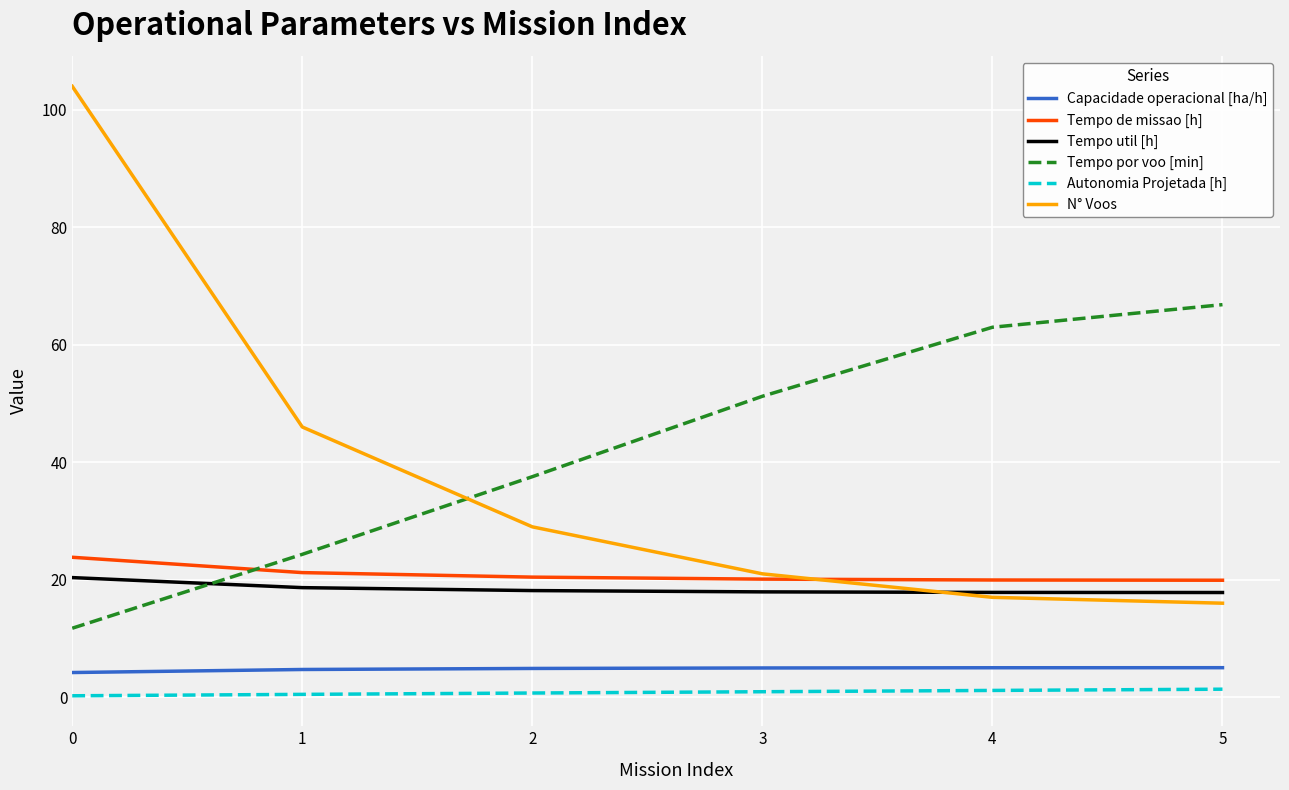

List the labels in order of Tempo por voo [min] value, largest first.

5, 4, 3, 2, 1, 0